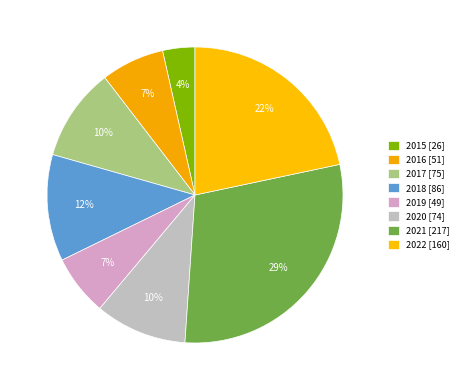

To the nearest percent, what percentage of the pie is 2020?

10%